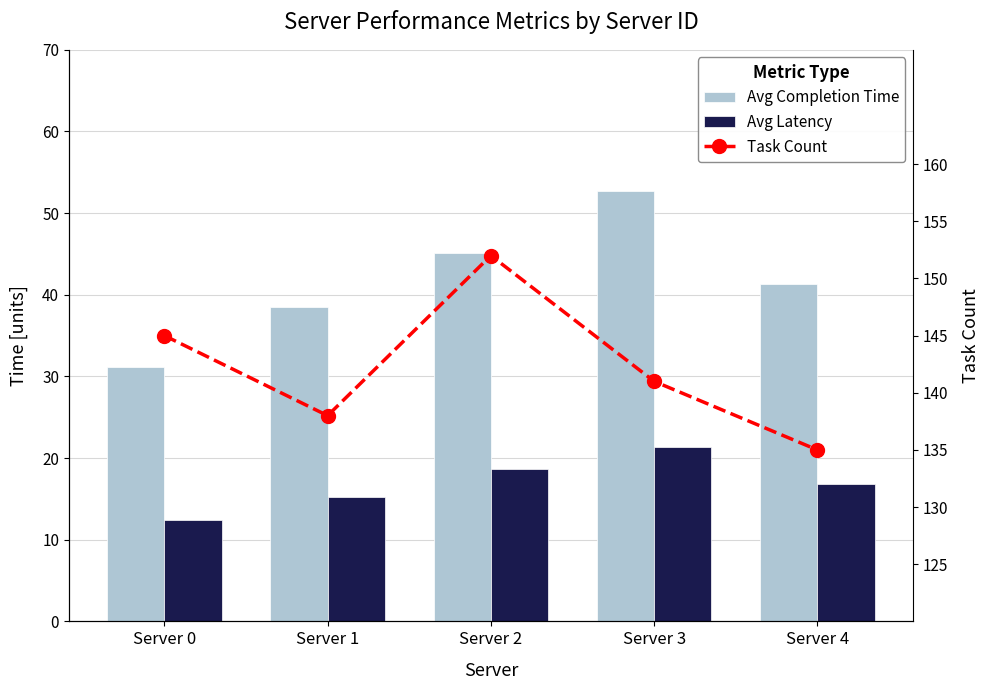

Does the chart contain any negative values?

No